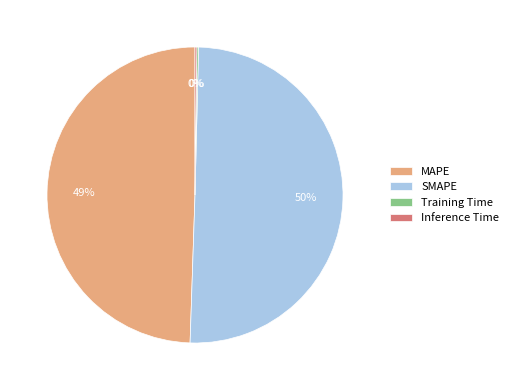

Is MAPE the majority of the pie?

No